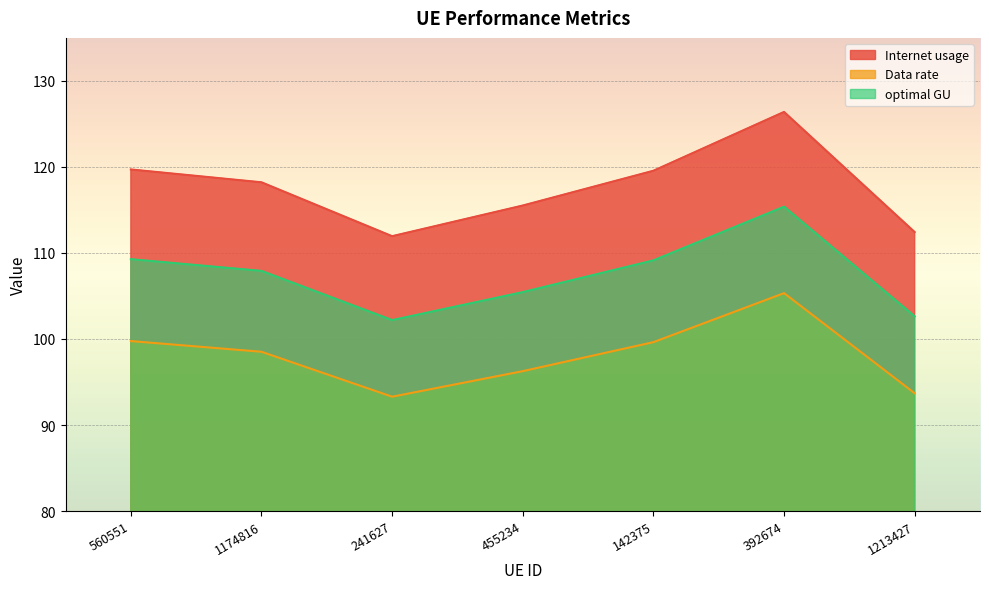

Reading left to right, list all the values displayed in this chart.

Internet usage: 119.7	118.2	111.9	115.5	119.6	126.4	112.4
Data rate: 99.8	98.5	93.3	96.3	99.6	105.3	93.7
optimal GU: 109.3	107.9	102.2	105.4	109.1	115.4	102.6